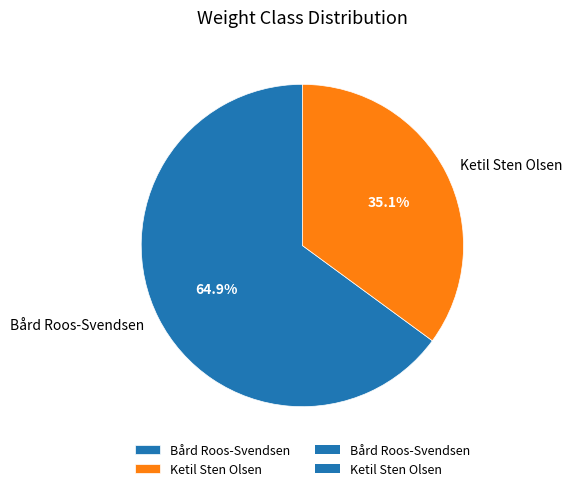

Between Bård Roos-Svendsen and Ketil Sten Olsen, which is larger?

Bård Roos-Svendsen